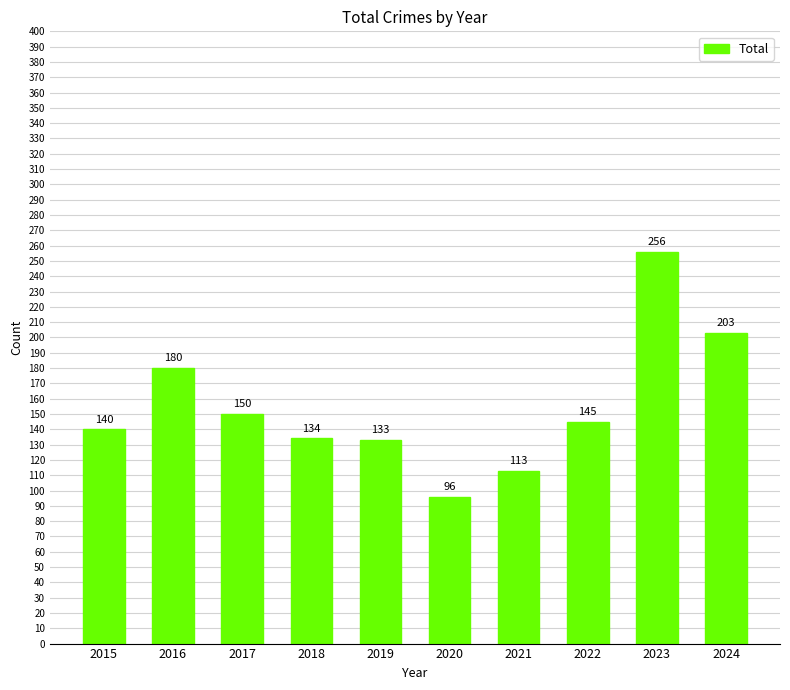

Is it true that the value at 2022 is 145?

True